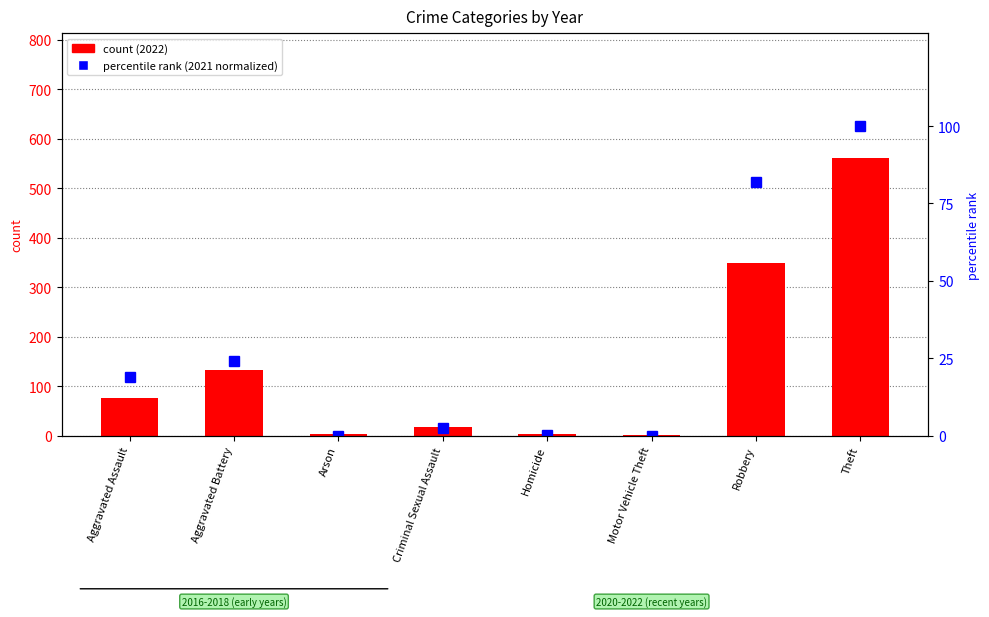

Where does the percentile rank within the sample series first go above 19?

Aggravated Assault